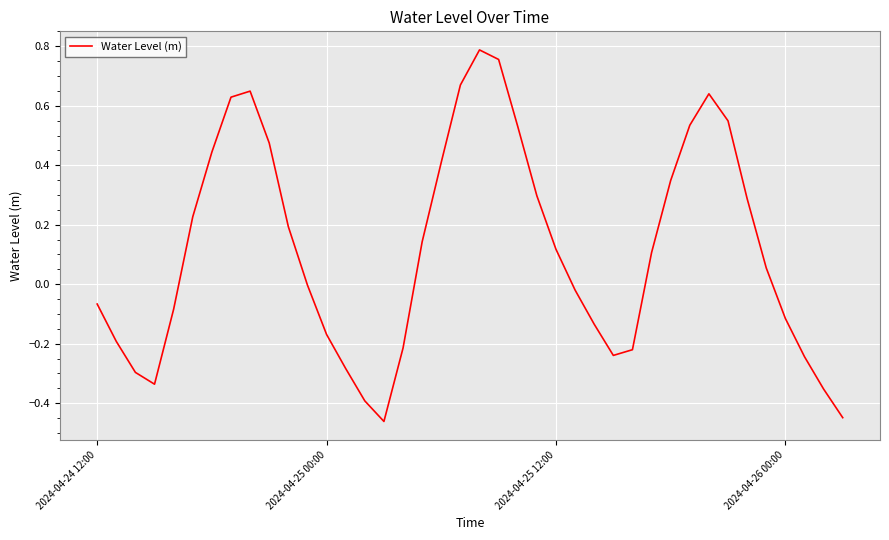

What is the difference between the second highest and minimum values?

1.2